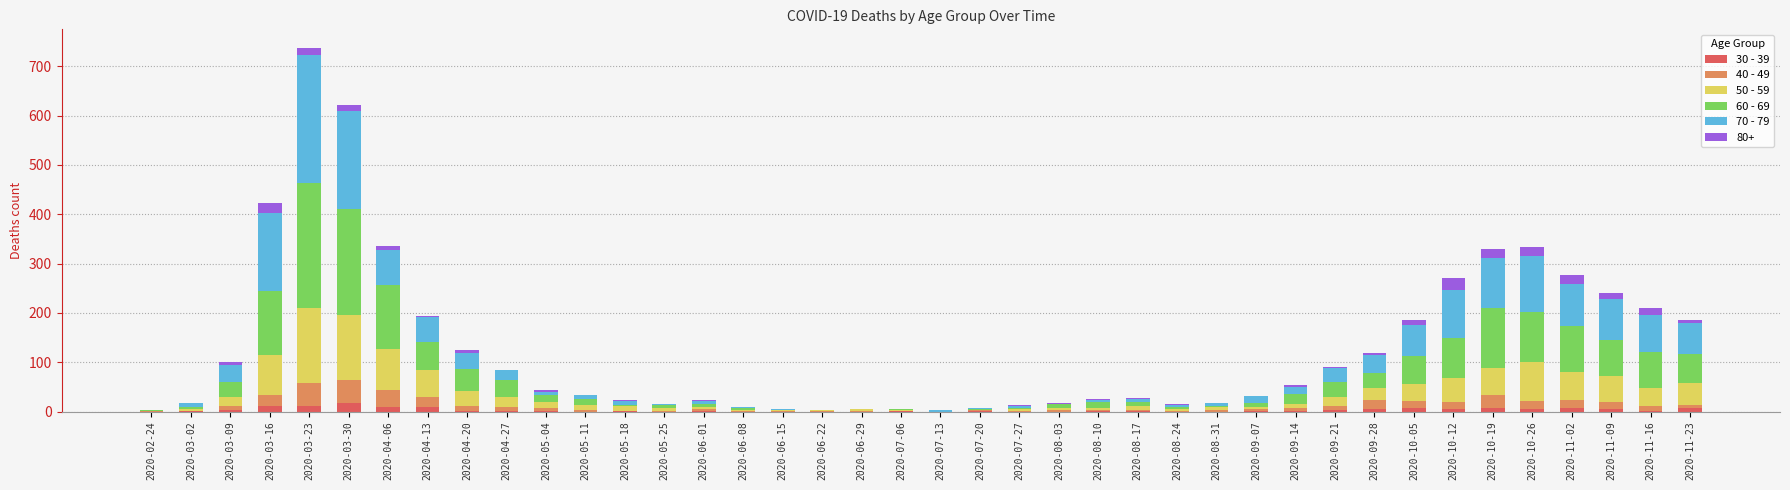

Are the bars horizontal?

No